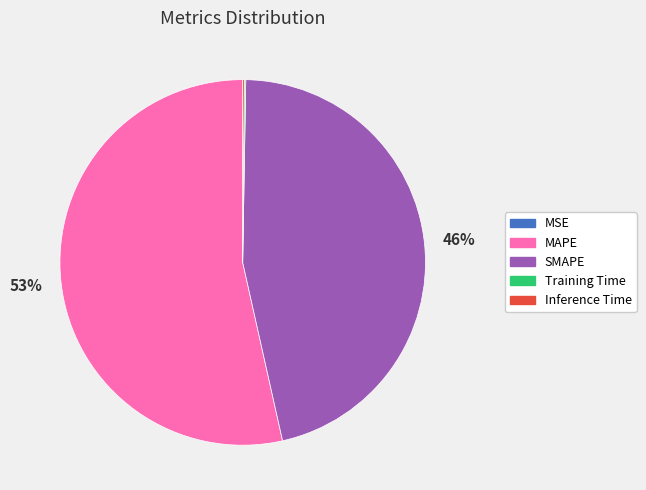

Combined, do SMAPE and MAPE account for over 50%?

Yes